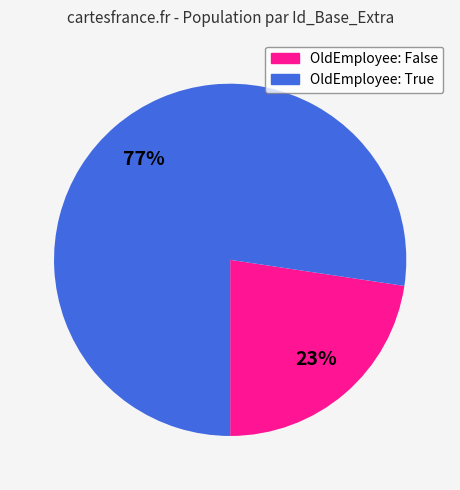

Does any single category account for the majority?

Yes